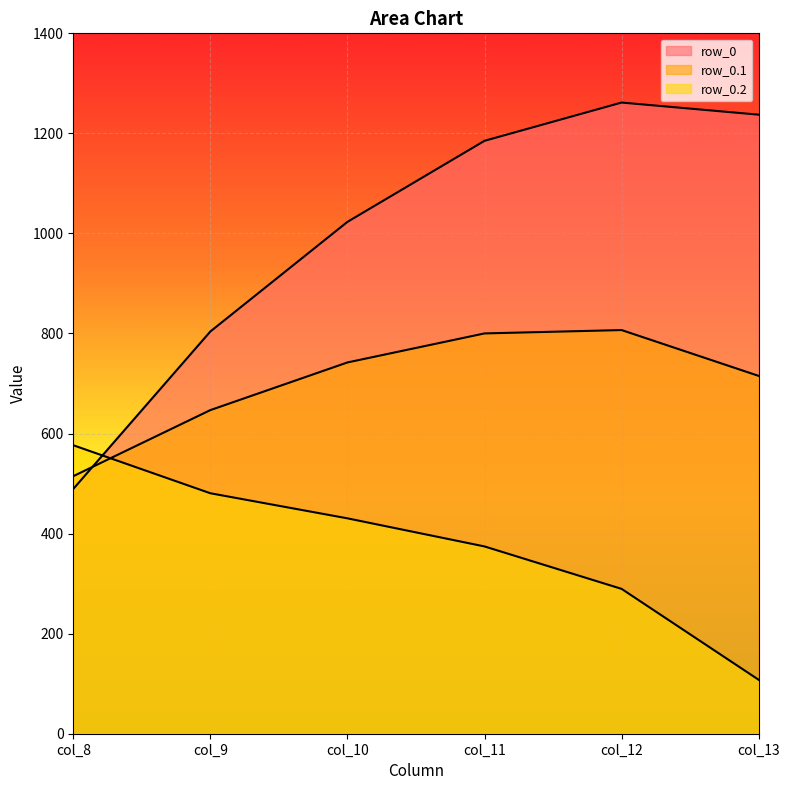

How many values in the row_0.1 series exceed 742?

3